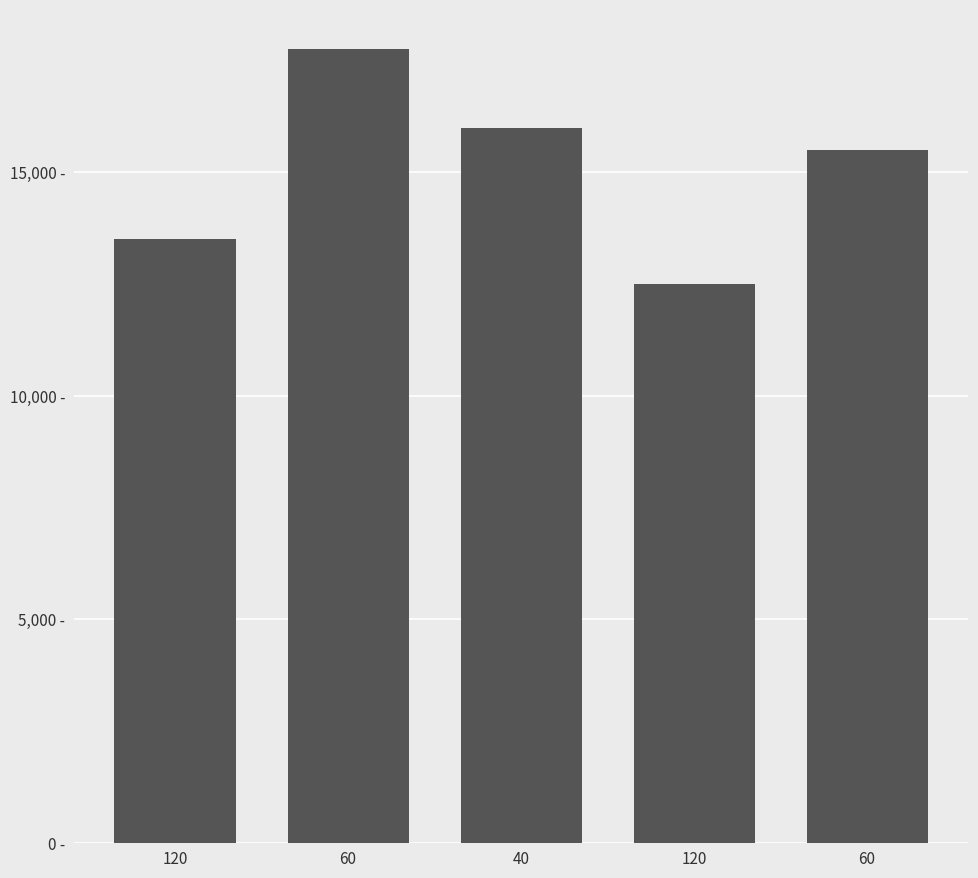

Are the bars grouped side by side (vs. stacked)?

No